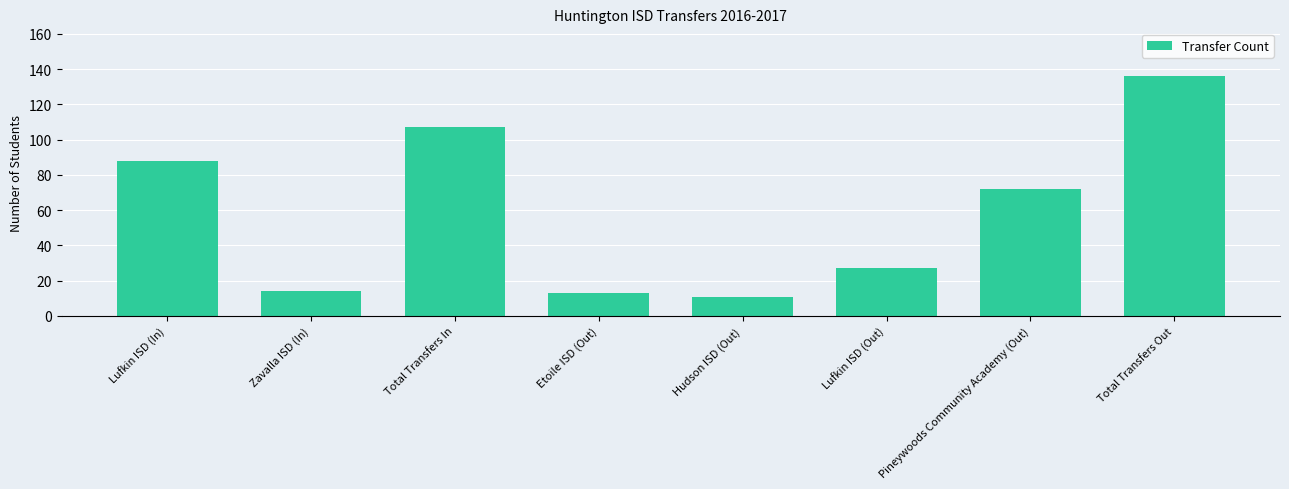

Which has a higher value, Etoile ISD (Out) or Lufkin ISD (In)?

Lufkin ISD (In)